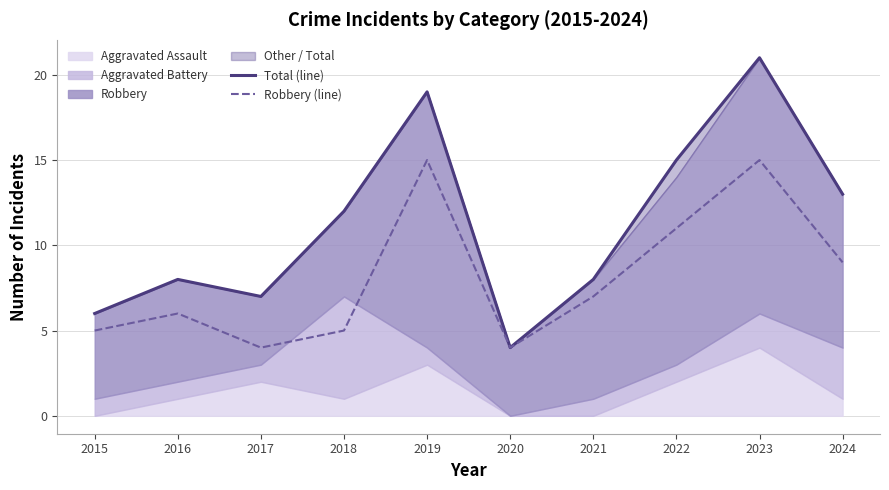

At which label does Total (line) first exceed 12?

2019